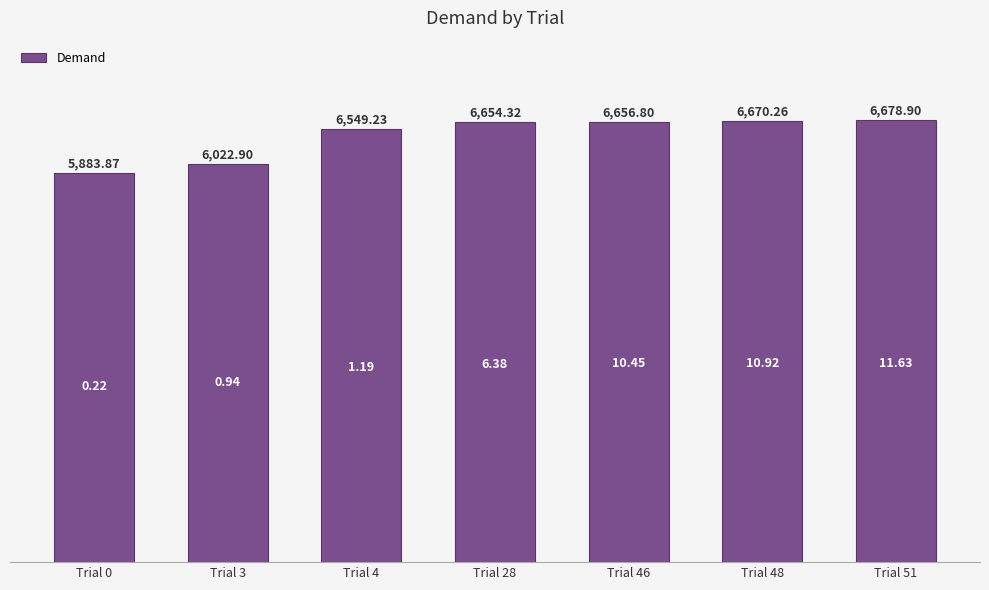

Does the chart contain any negative values?

No